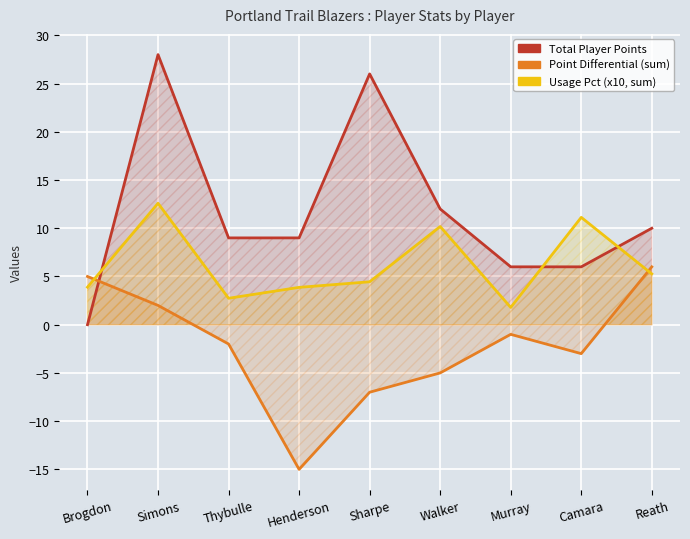

What is the sum of the Total Player Points values at Walker and Sharpe?

38.0